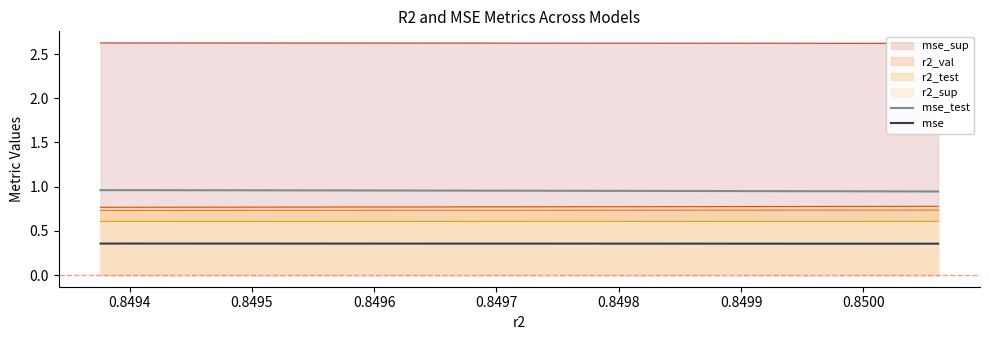

Is it true that mse_test equals 0.5 at 0.8496?

False